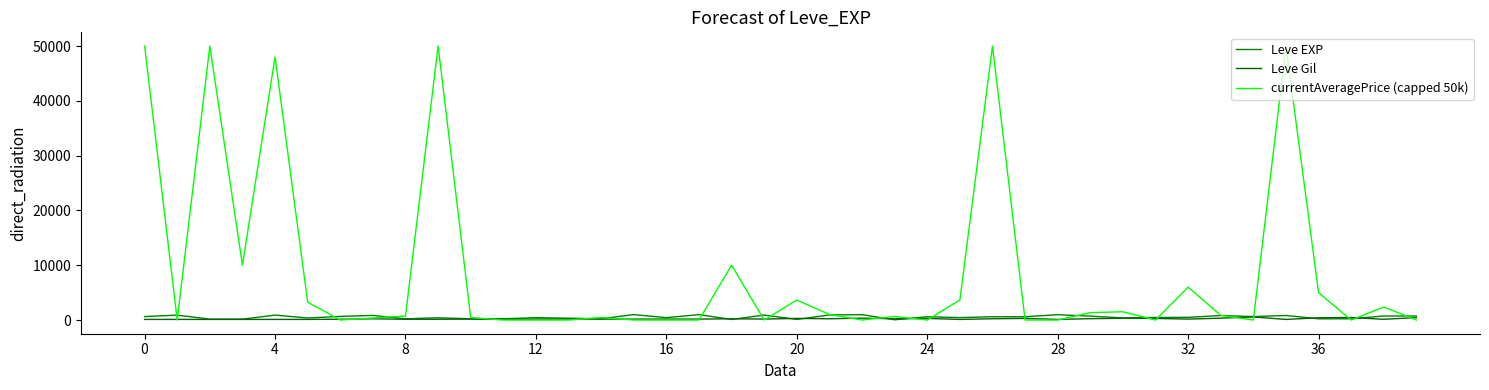

How many distinct data groups are displayed?

3